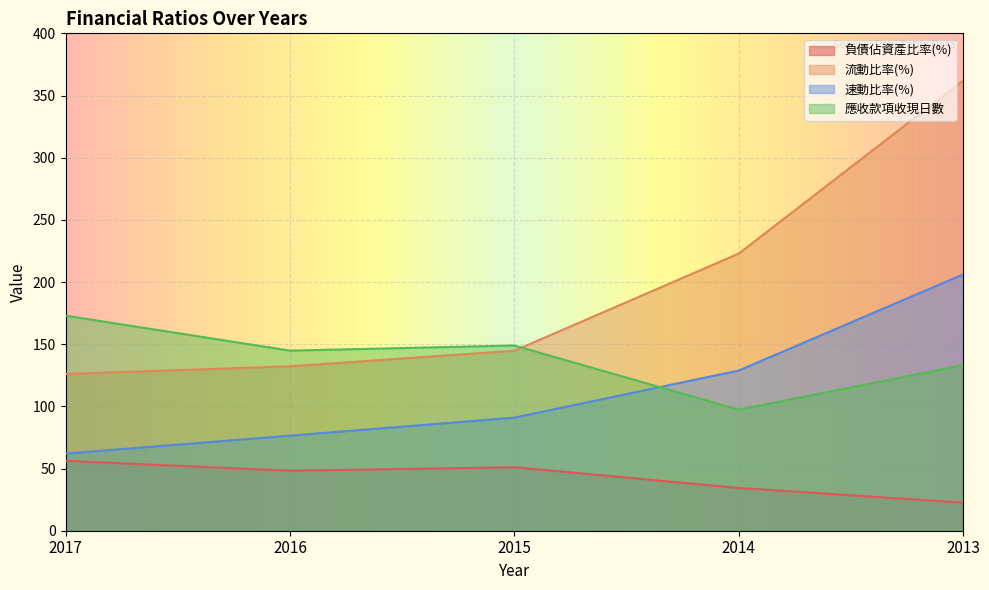

True or false: 負債佔資產比率(%) has more than 1 interior local peaks.

False